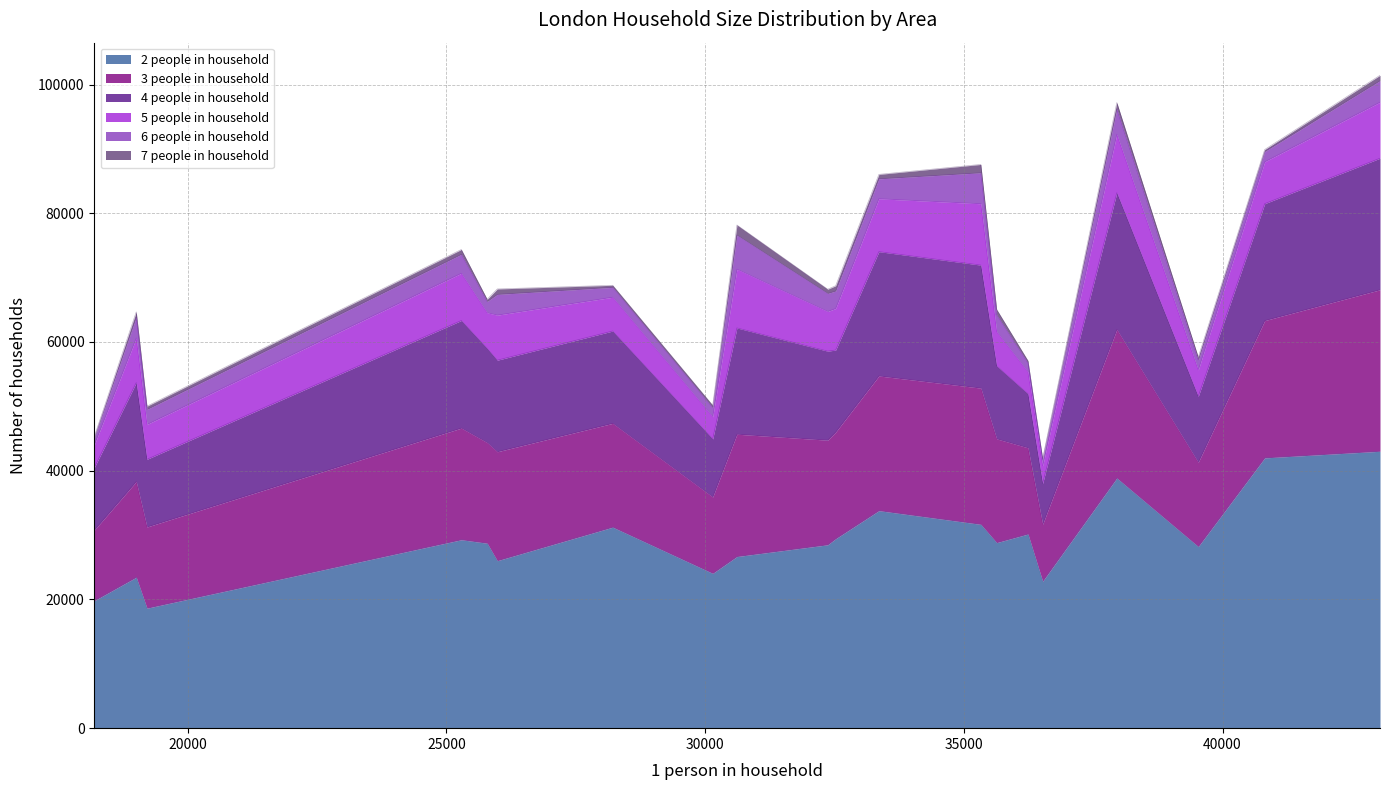

What is the average value of the 4 people in household series?

14113